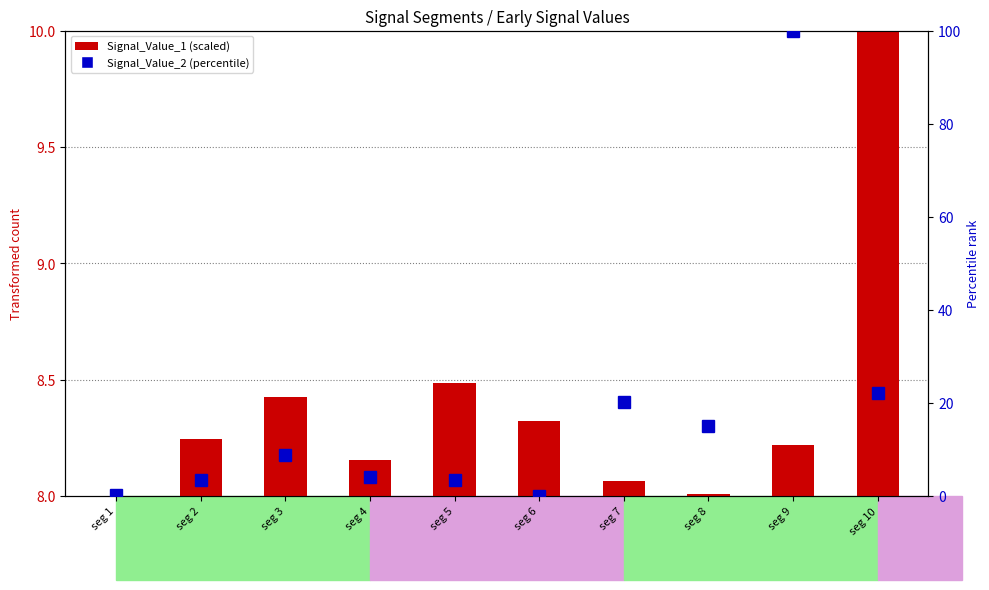

Which series changed the most between seg 5 and seg 10?

Signal_Value_2 (percentile)